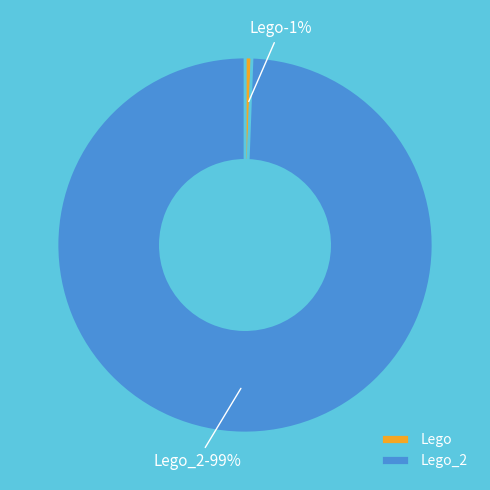

Which category has the smallest portion of the pie?

Lego